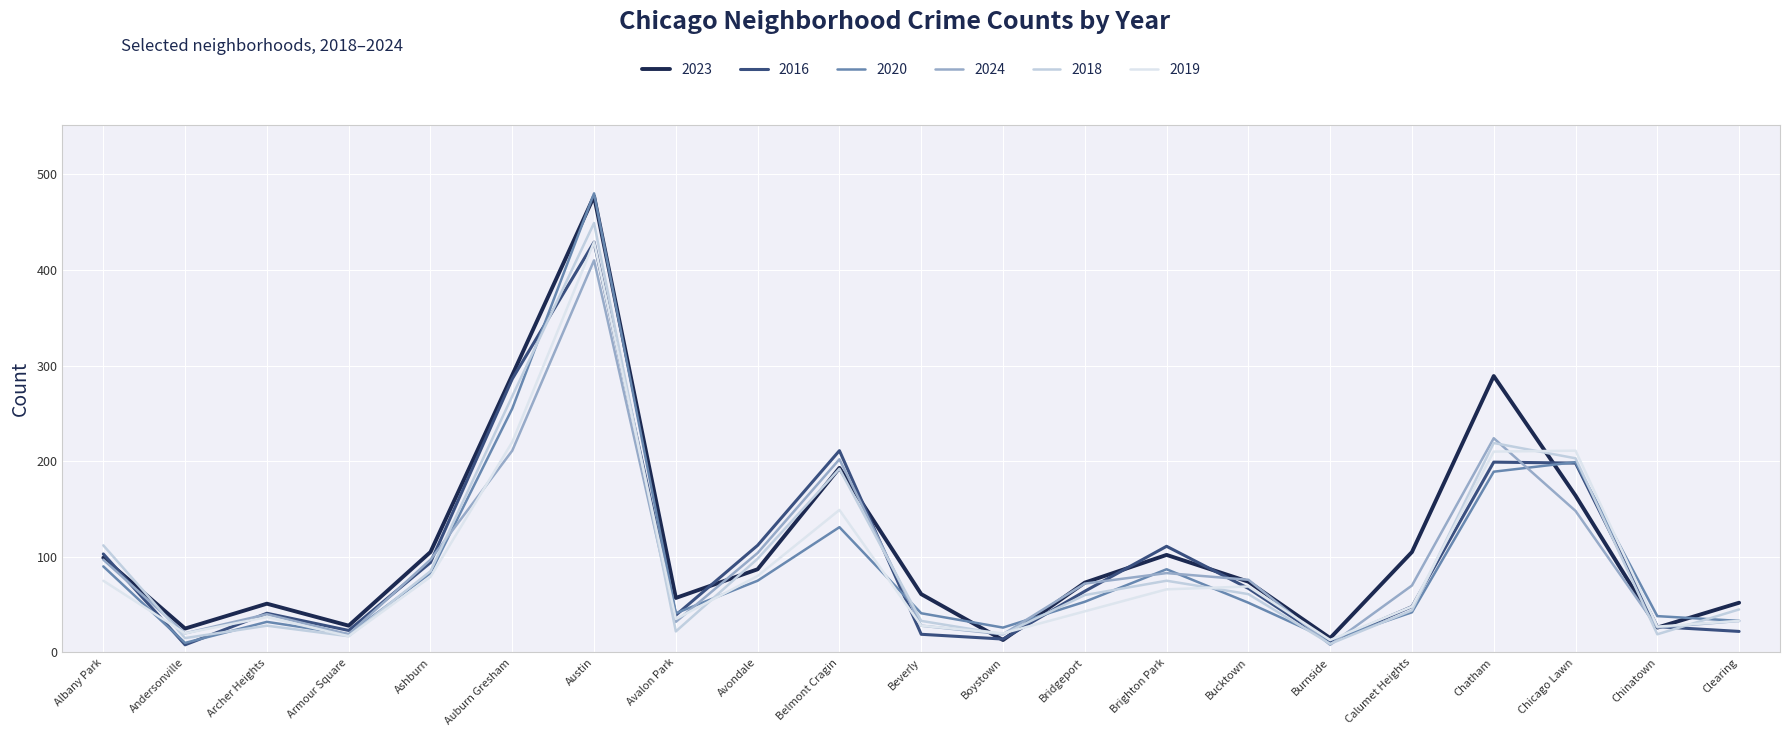

How many lines are shown in the chart?

6